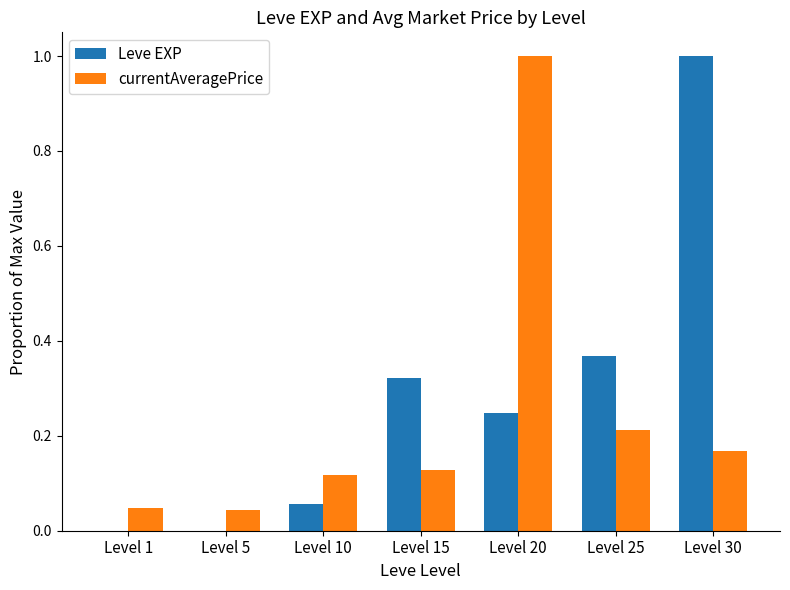

Which series has the largest total across all categories?

Leve EXP